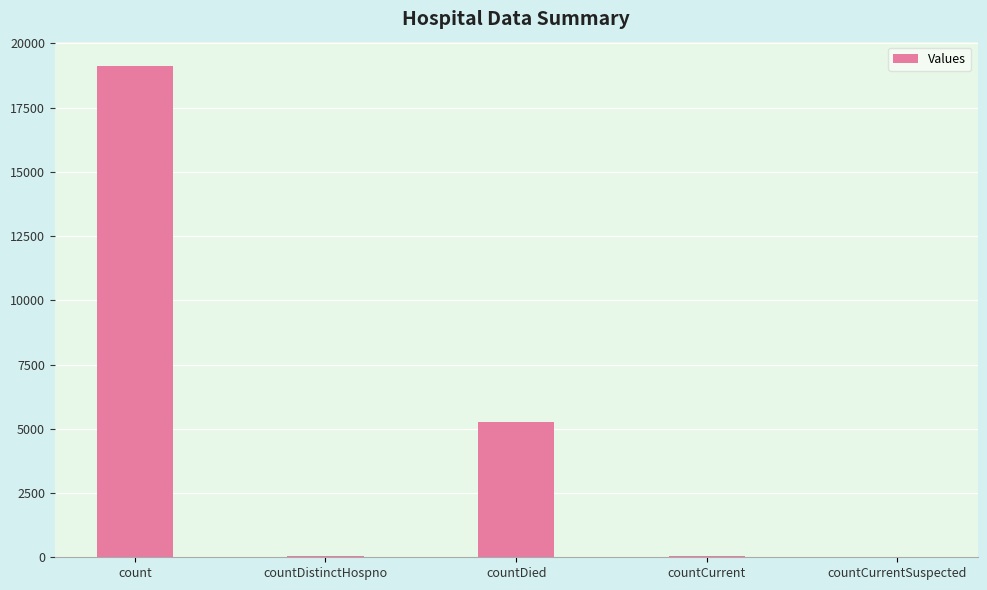

What is the maximum value shown in the chart?

19109